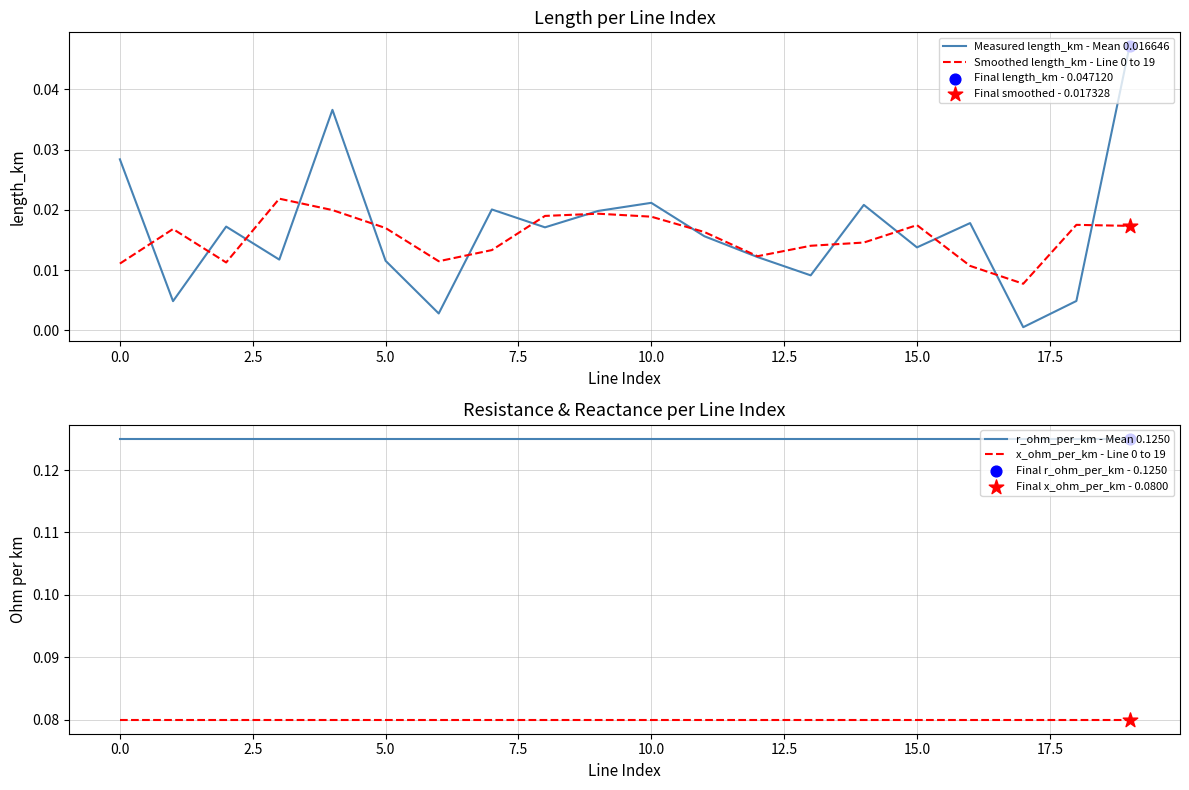

True or false: r_ohm_per_km - Mean 0.1250 and x_ohm_per_km - Line 0 to 19 intersect in this chart.

False